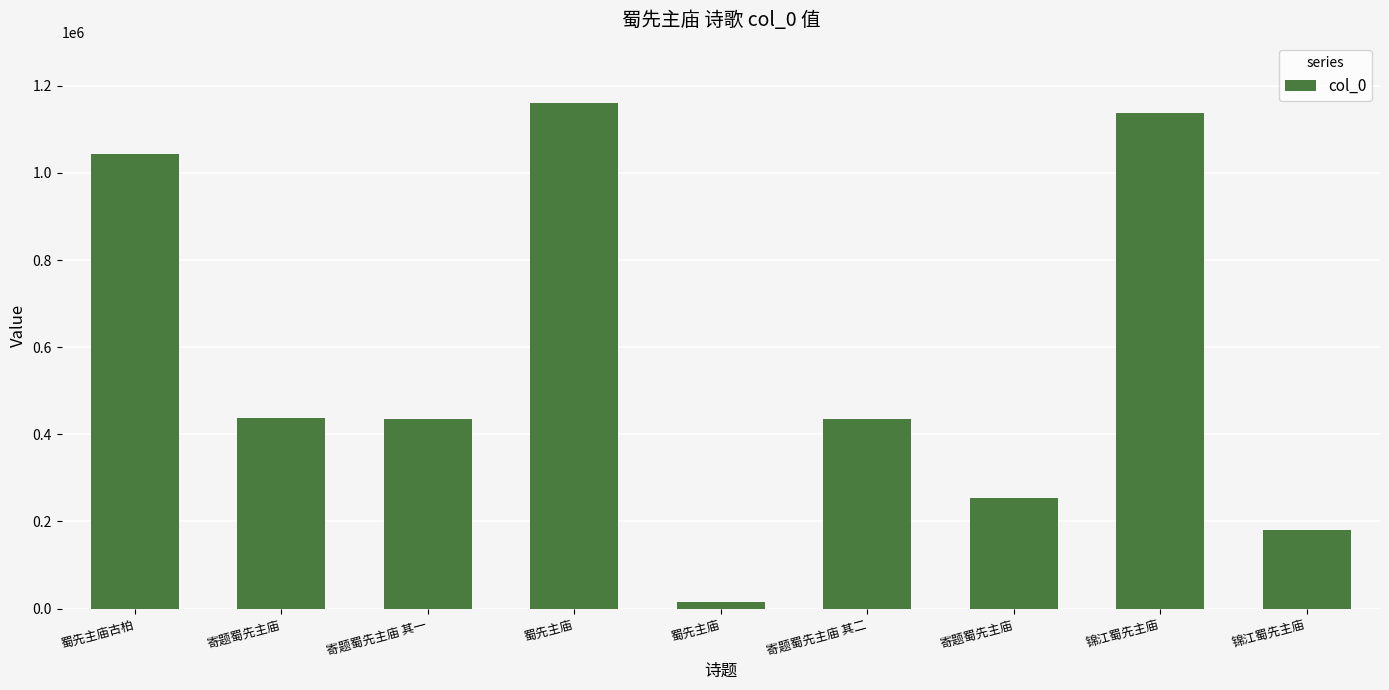

How many series are shown in this chart?

1